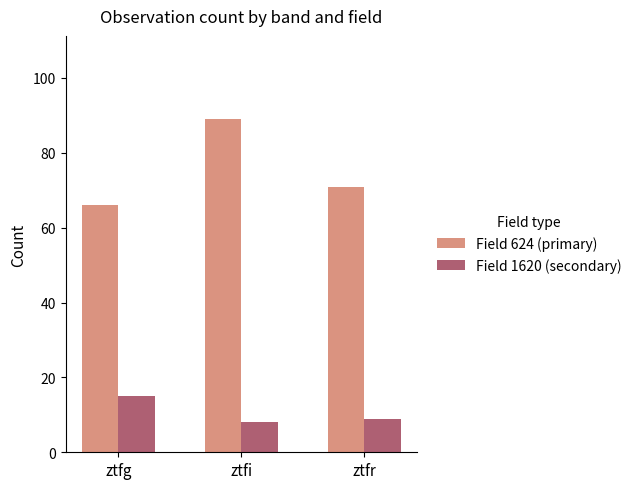

How many Field 624 (primary) values are between 66 and 89?

3